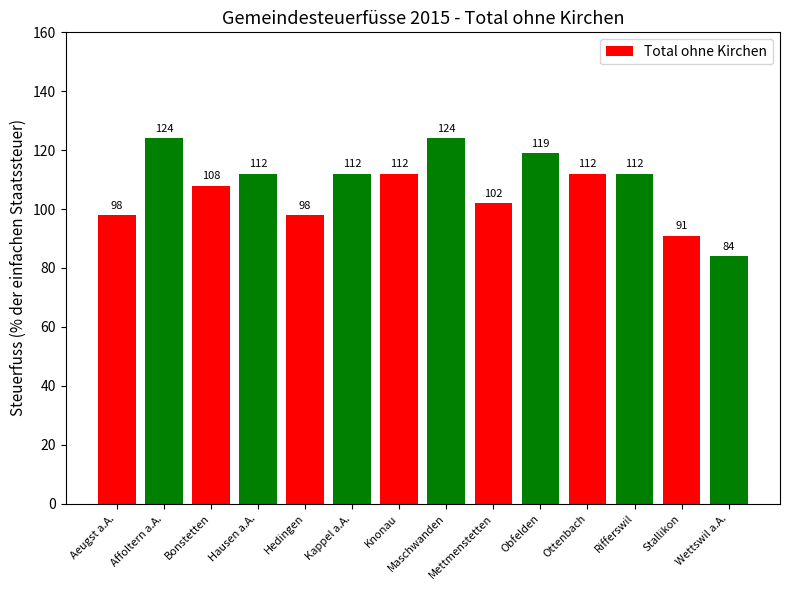

What is the value of the 6th bar from the left?

112